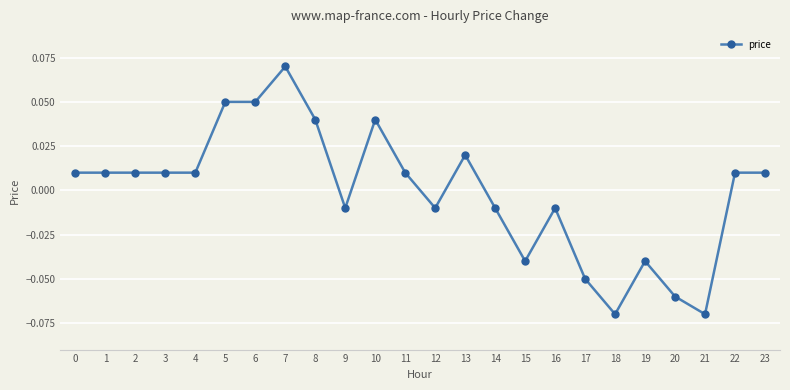

At which category does the chart reach its peak across all series?

7